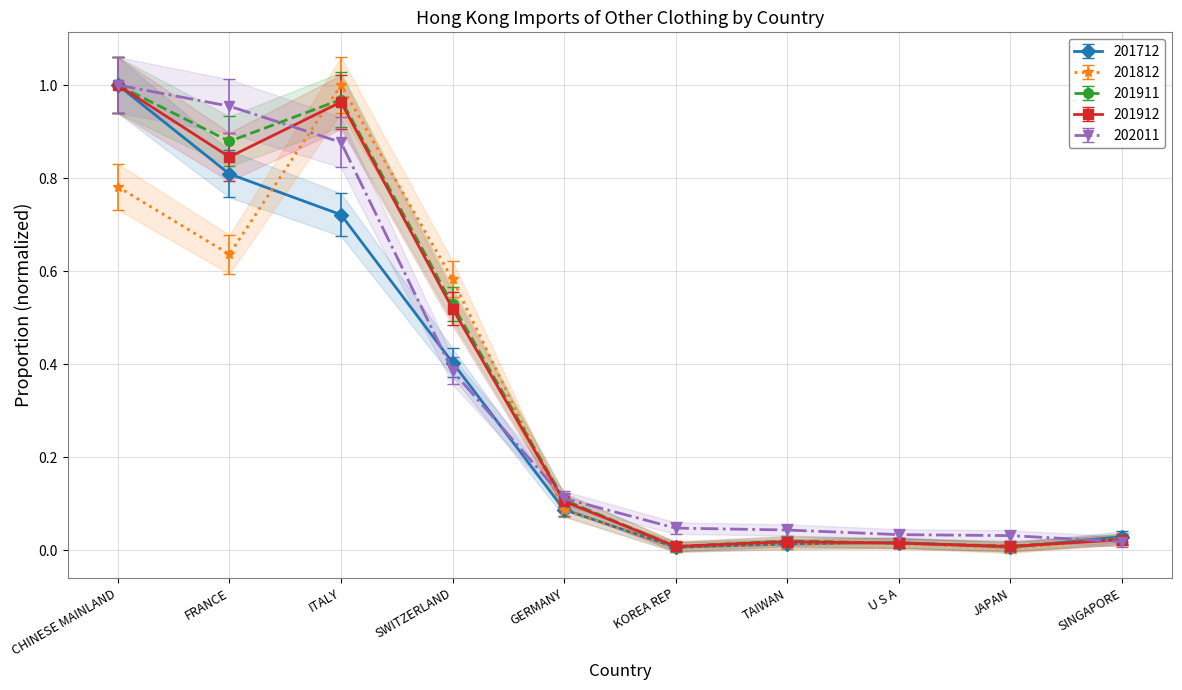

Which series has the widest spread of values?

201812